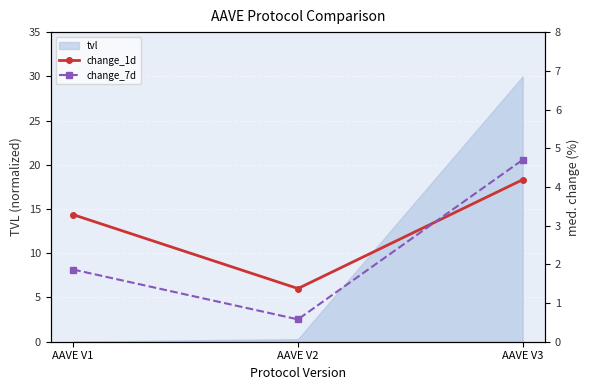

True or false: tvl has a value of 0.3 at AAVE V2.

True